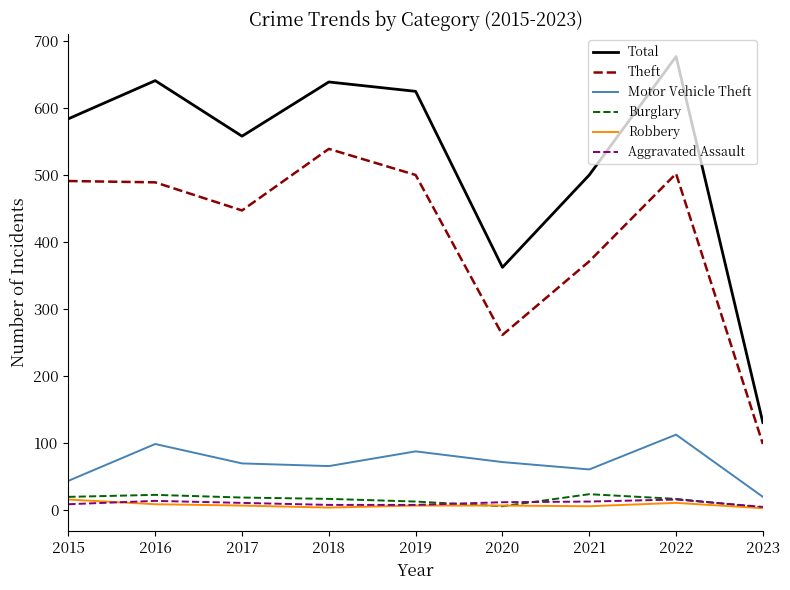

What is the sum of all Burglary values?

134